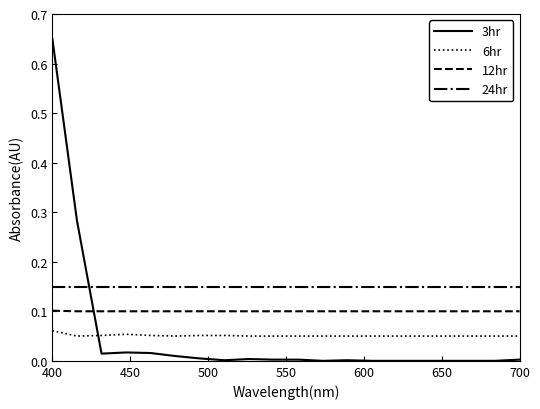

True or false: 12hr and 6hr intersect in this chart.

False